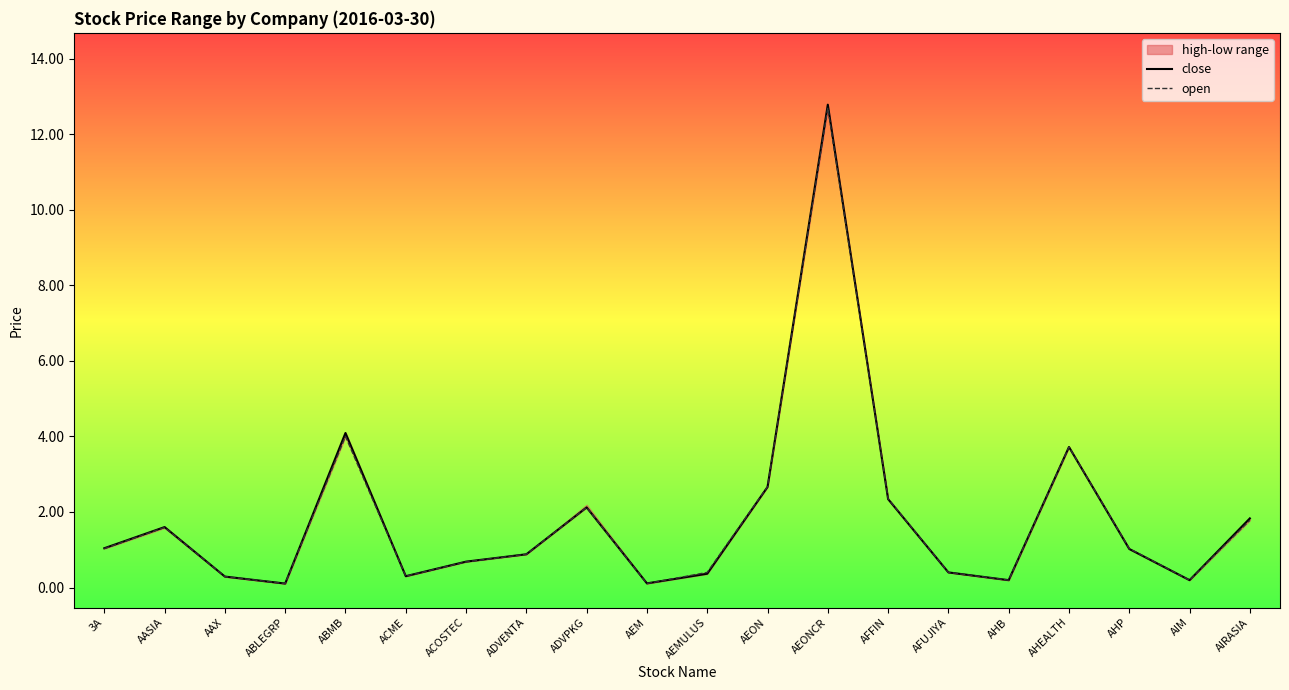

The value of open at ADVPKG is 1.0. True or false?

False